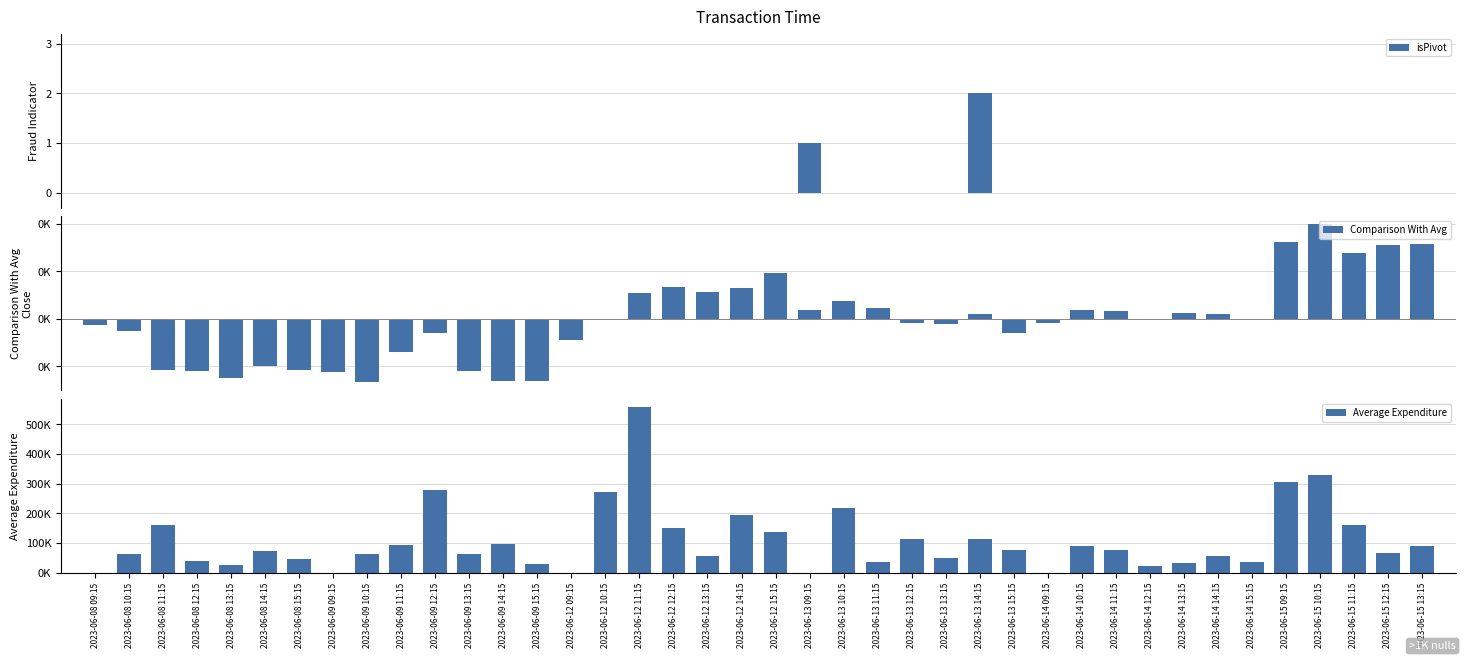

What is the average value of the isPivot series?

0.1